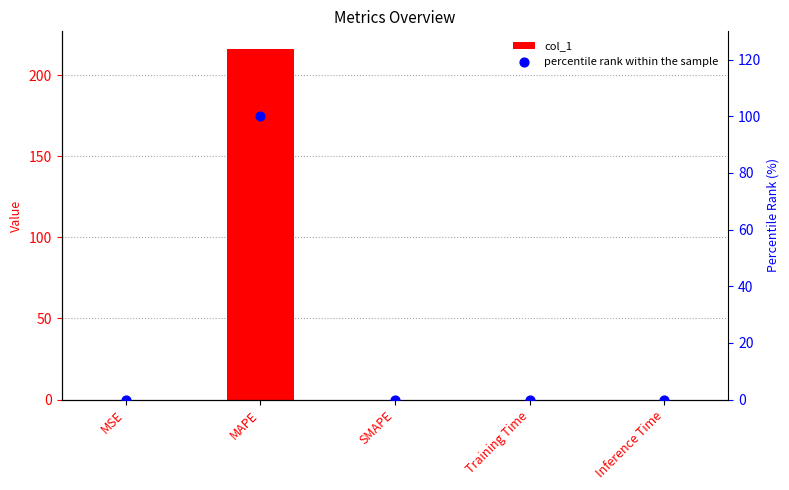

What are all the series names shown in the legend?

col_1, percentile rank within the sample